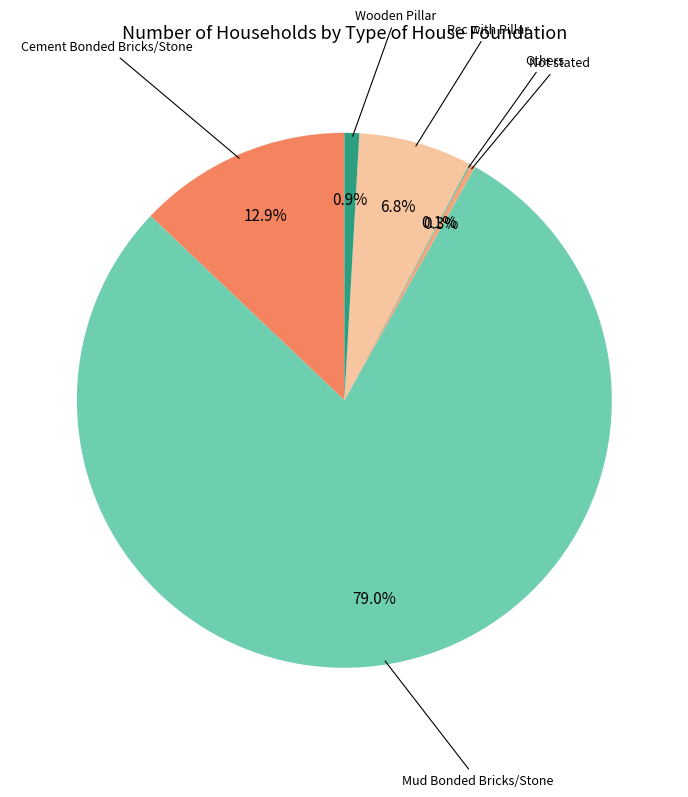

Does Mud Bonded Bricks/Stone account for over 50% of the chart?

Yes